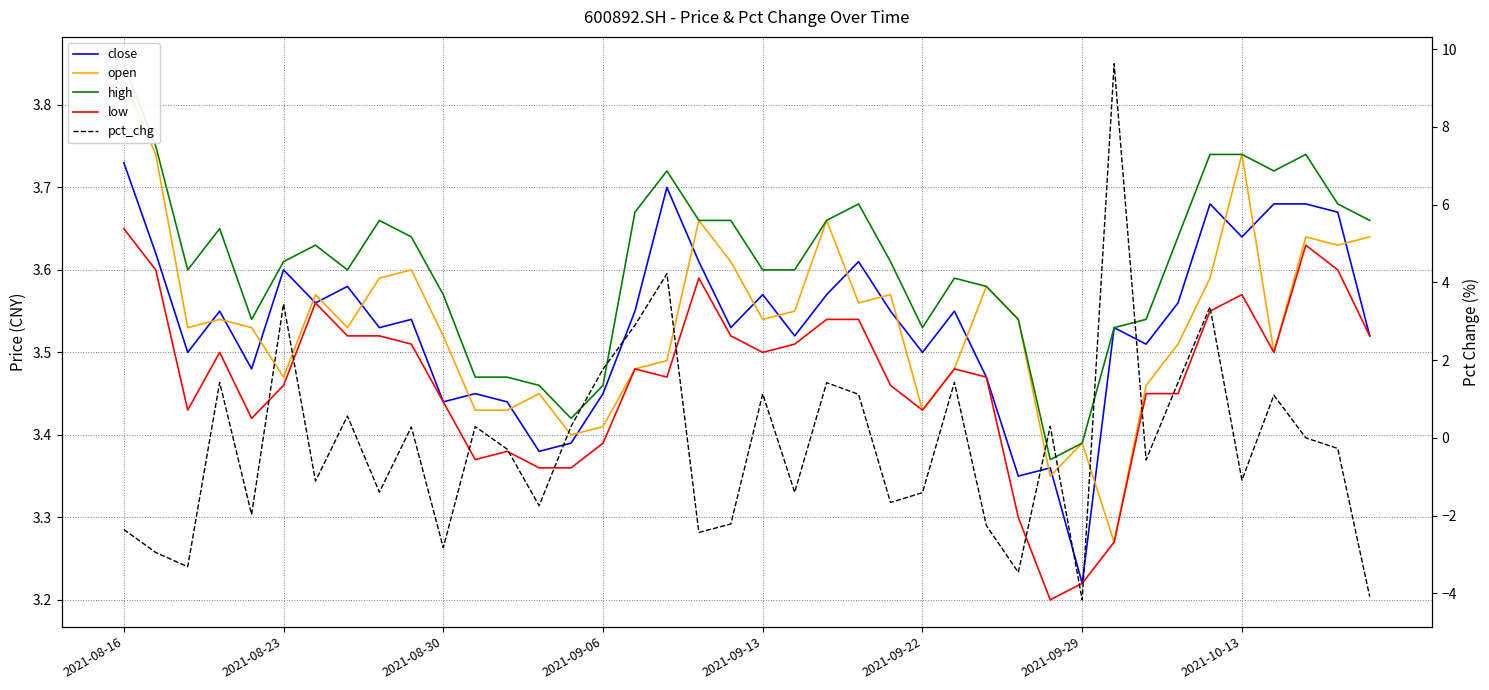

Between 22 and 2021-08-30, which is larger?

22